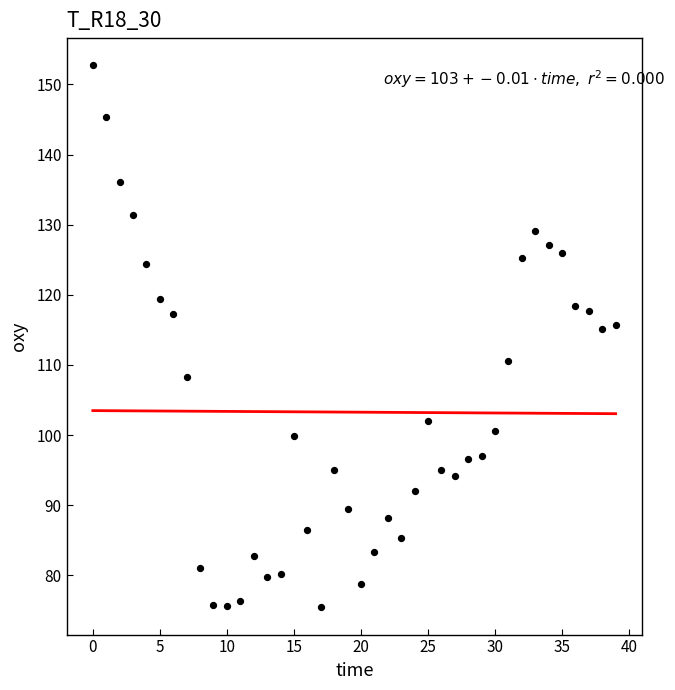

What is the range of Y values (max minus min)?

77.3